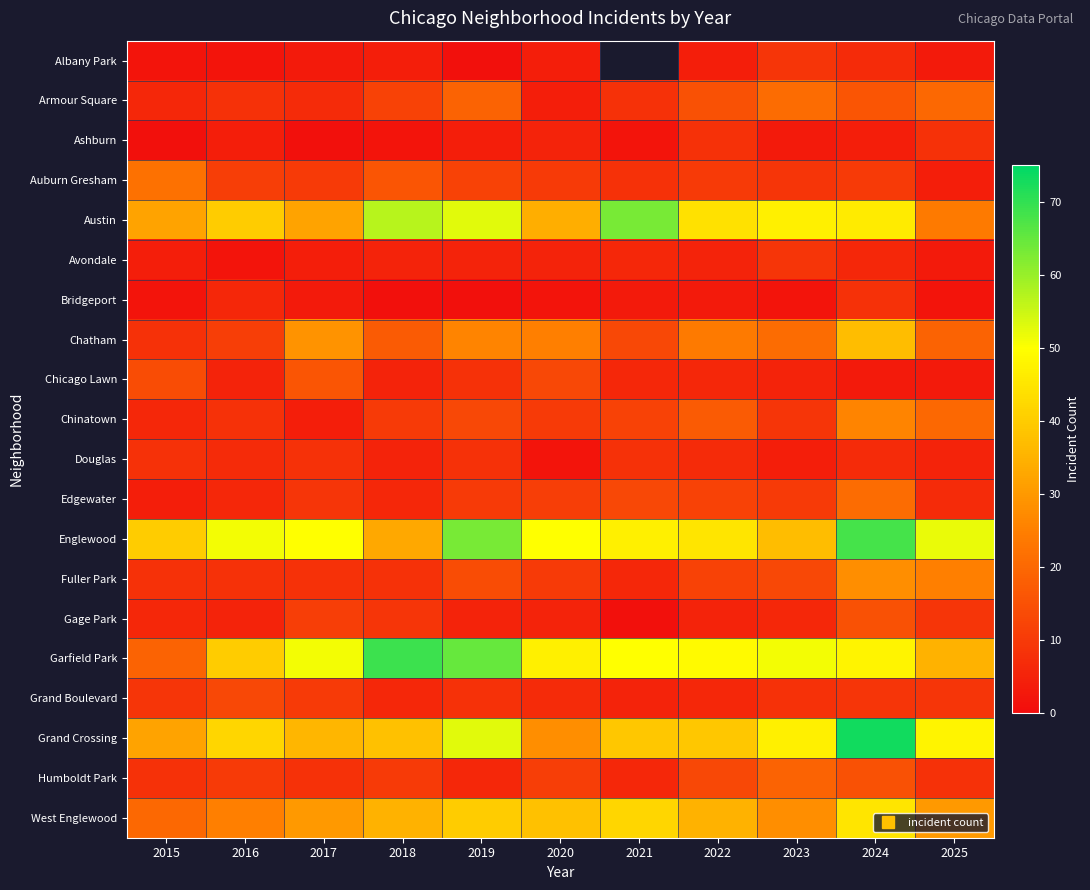

Count the number of data series in this chart.

20